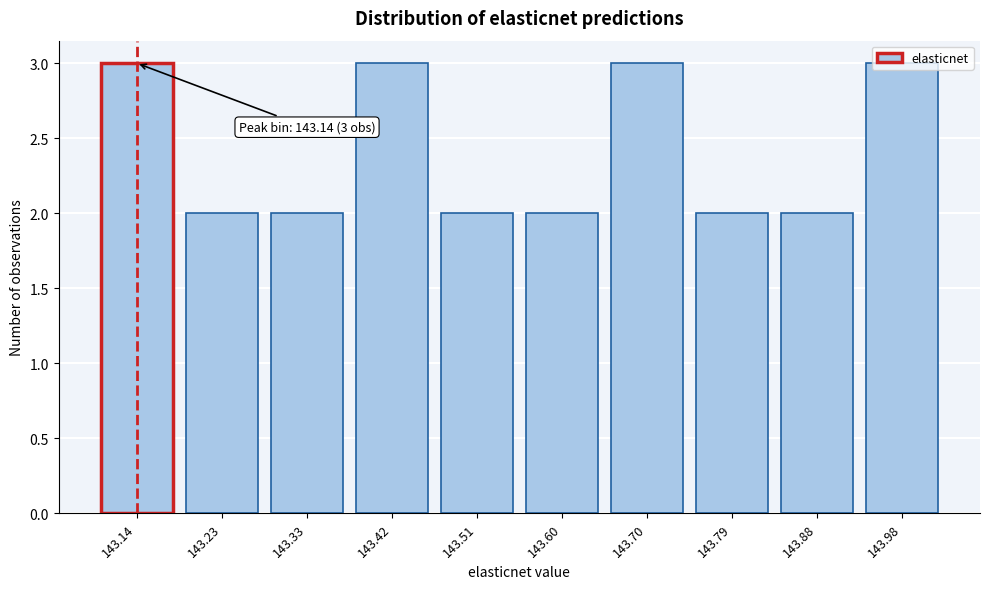

What is the value of the 7th bar from the left?

3